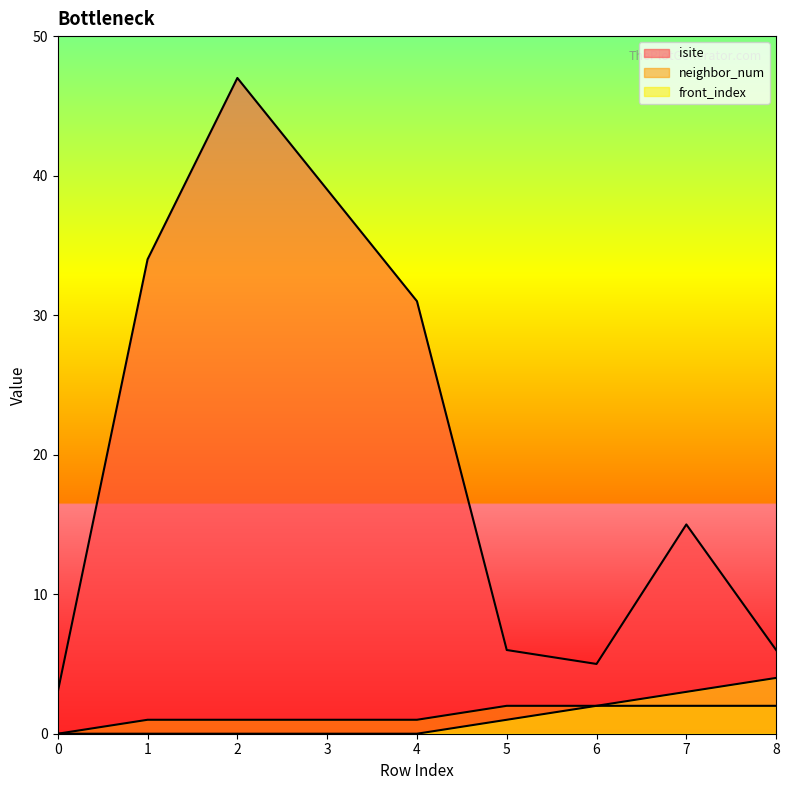

Is it true that isite equals 4 at 7?

False